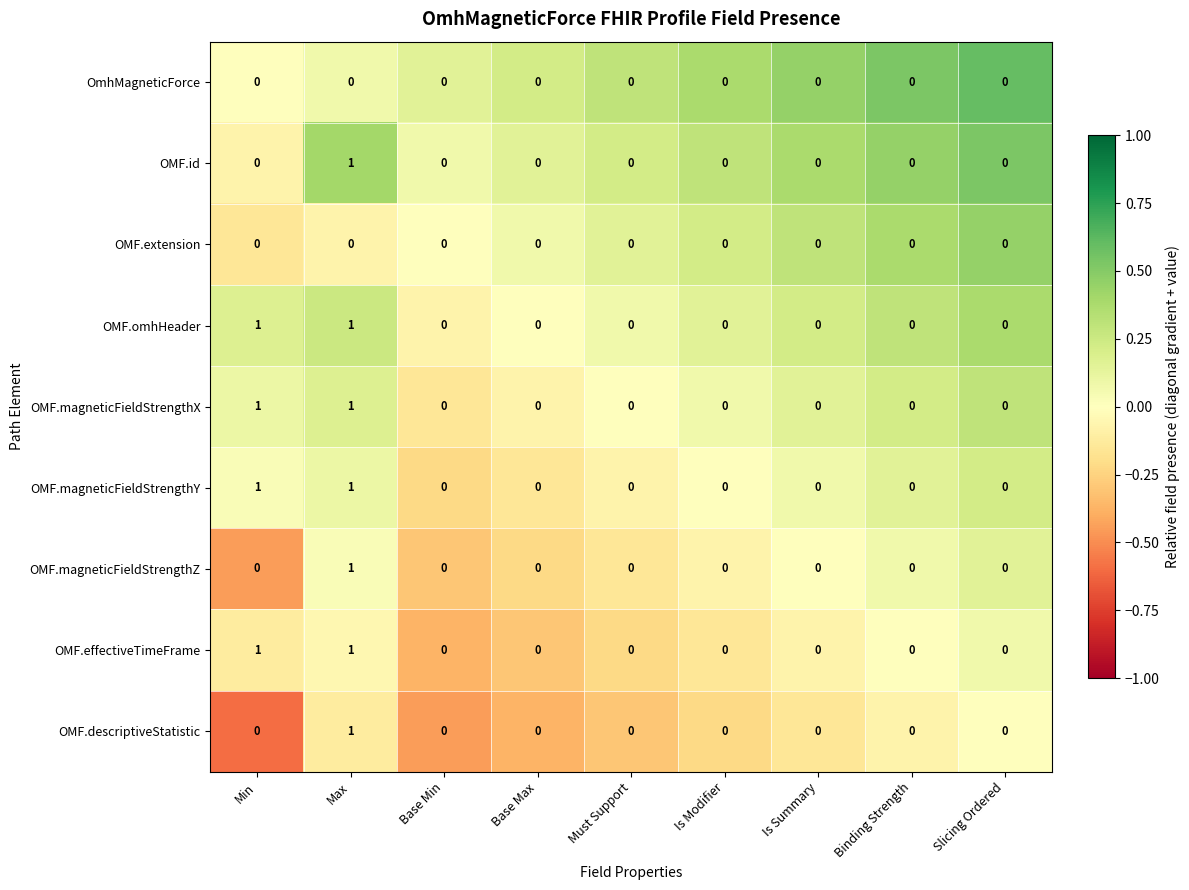

What is the total value across all series at Max?

7